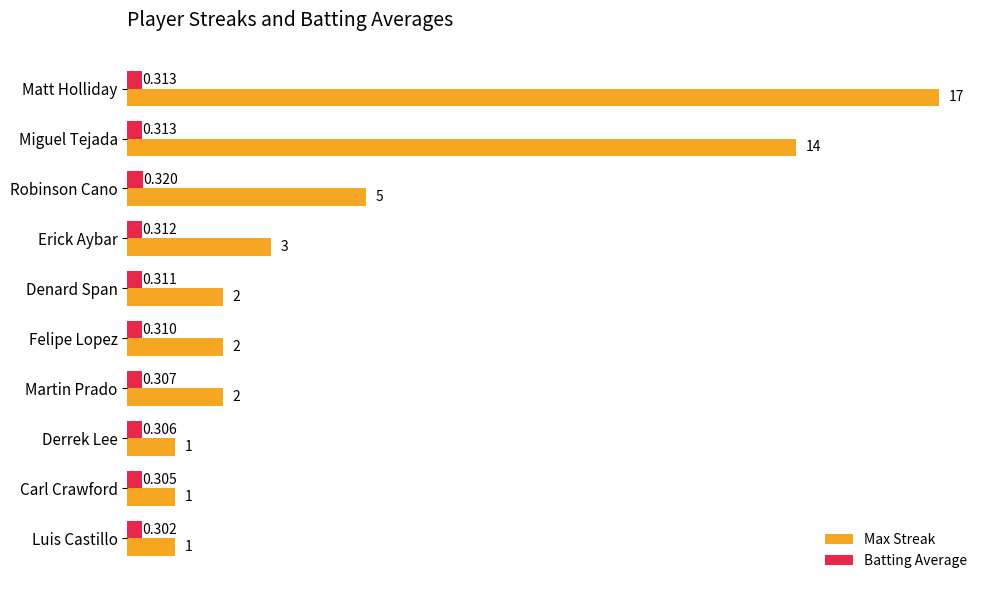

Count the number of categories in the chart.

10